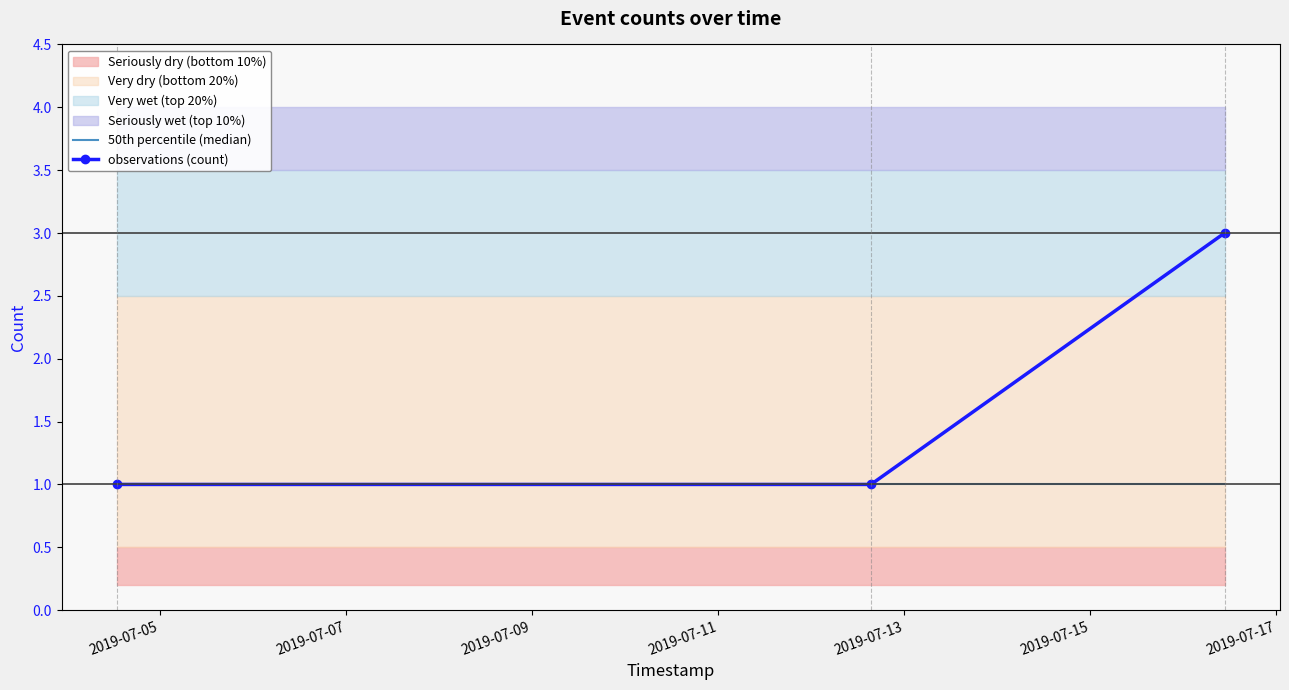

Which has a higher value, 2019-07-07 or 2019-07-05?

2019-07-07